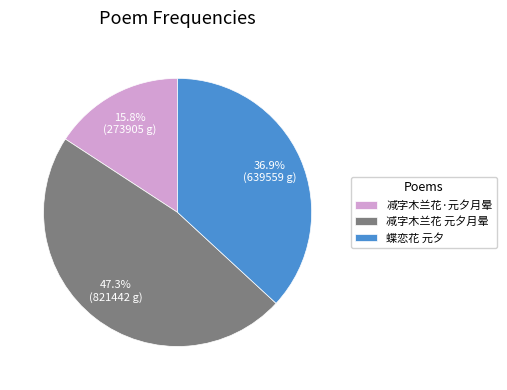

What is the ratio of the value at 蝶恋花 元夕 to the value at 减字木兰花·元夕月晕?

2.3